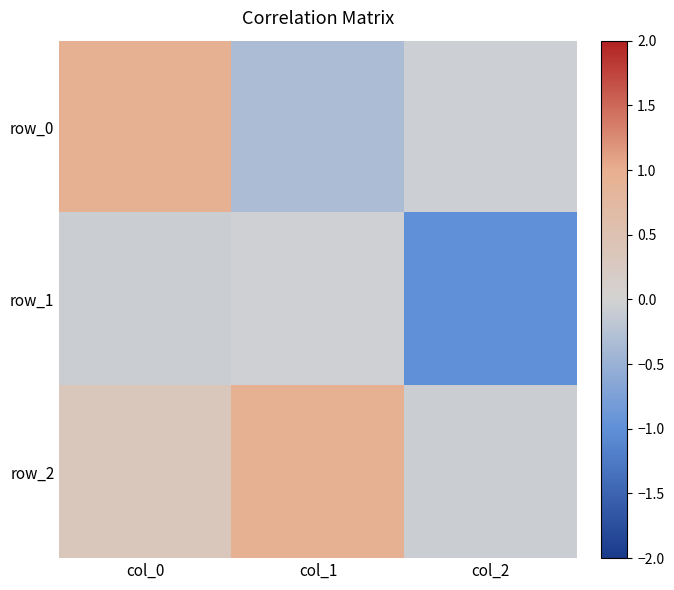

Is it true that row_1 equals -0.1 at col_0?

True